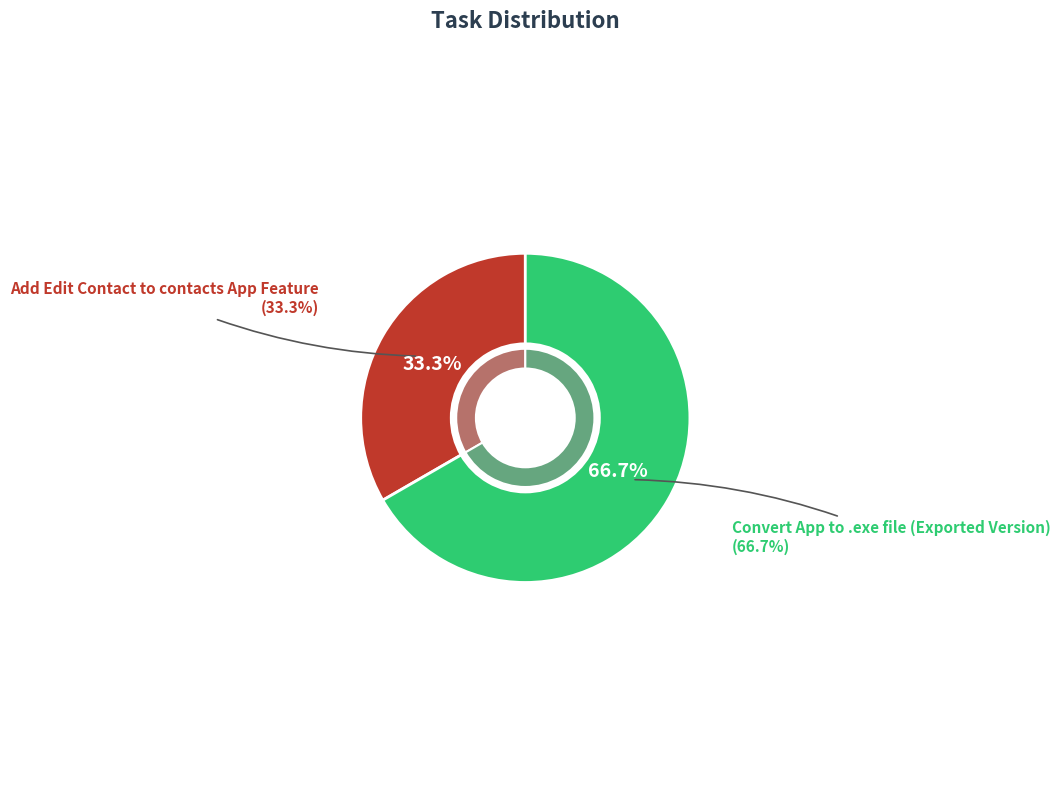

True or false: Add Edit Contact to contacts App Feature accounts for 33% of the total.

True